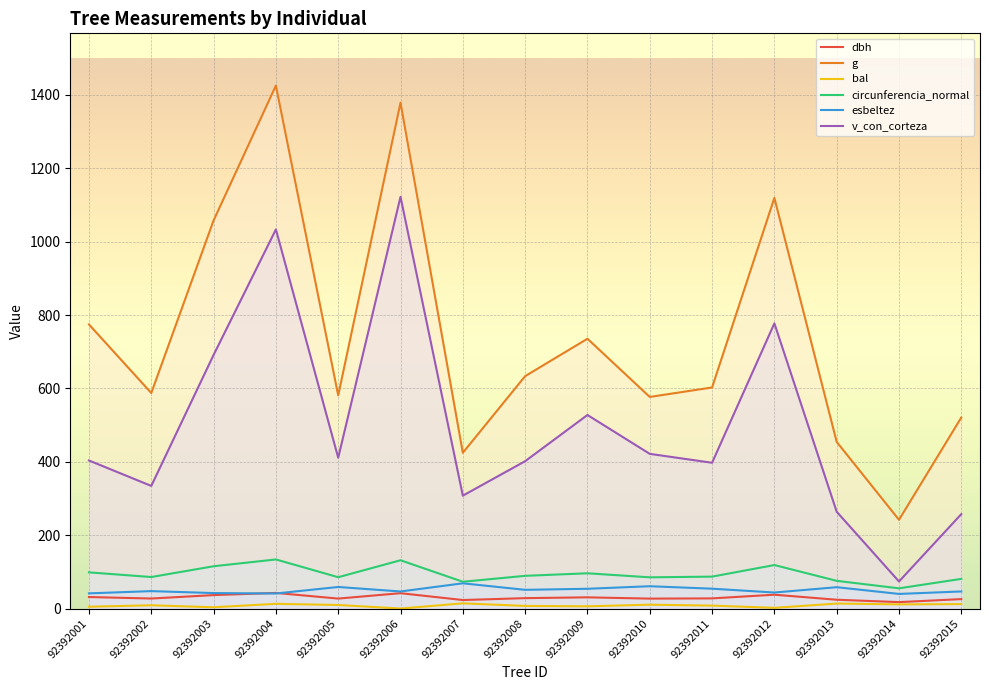

True or false: bal and dbh intersect in this chart.

False